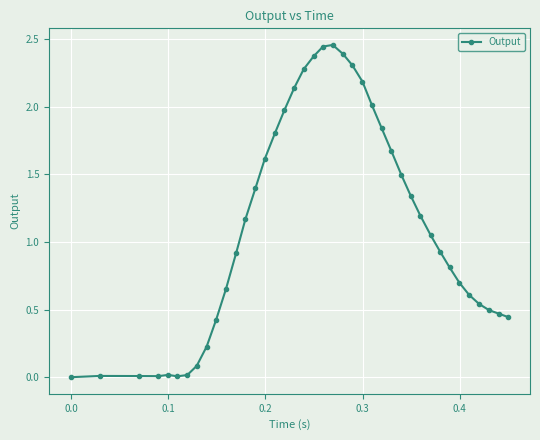

True or false: there are more than 1 points higher than both neighbors.

True